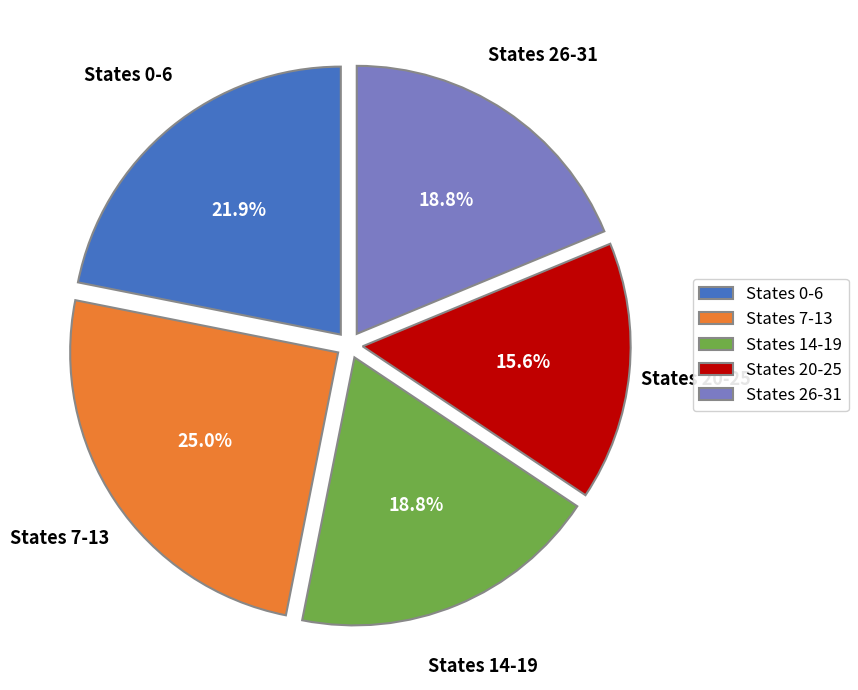

Approximately how many times larger is the value at States 0-6 compared to States 14-19?

1.2